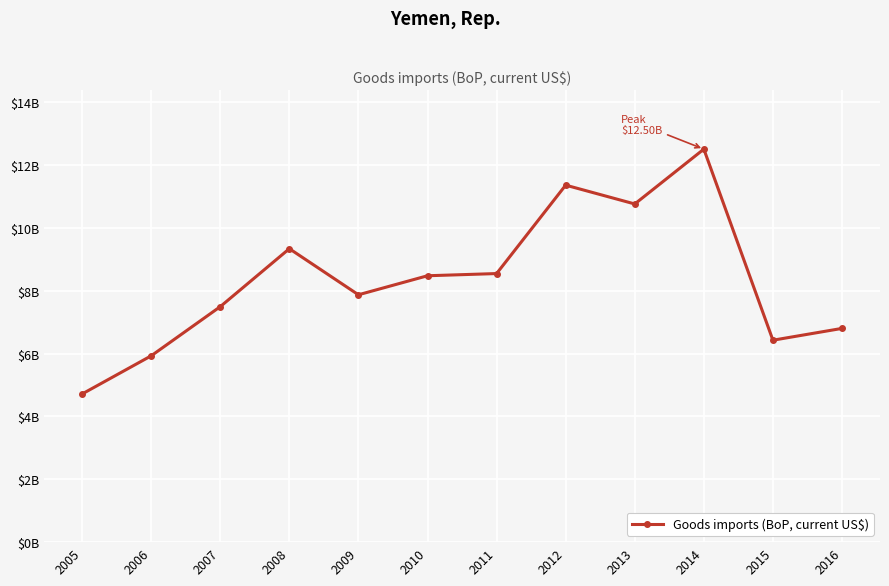

Is it true that the value at 2005 is 4712889913.7?

True